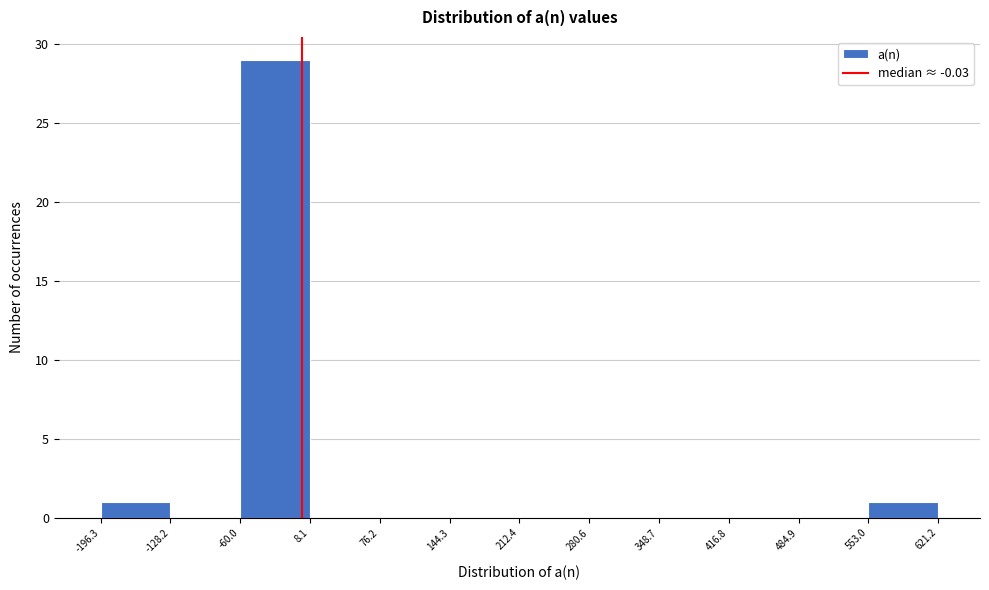

Which range on the x-axis has the tallest bar?

-60.0 to 8.1